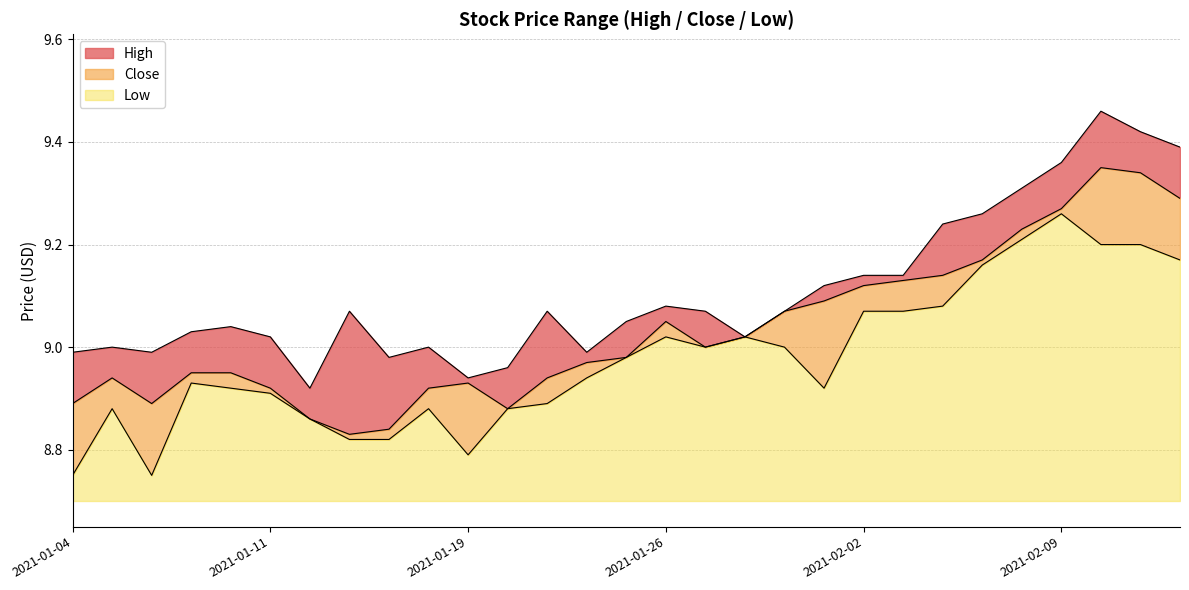

What is the value of the Close point at the 2nd from the left?

8.9